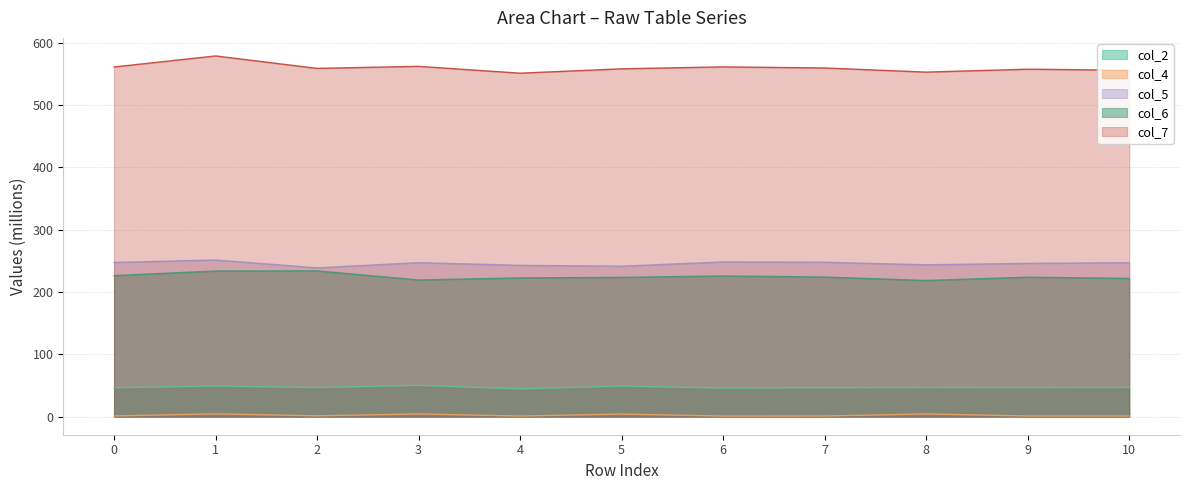

What value does the col_4 series have at 5?

4.2